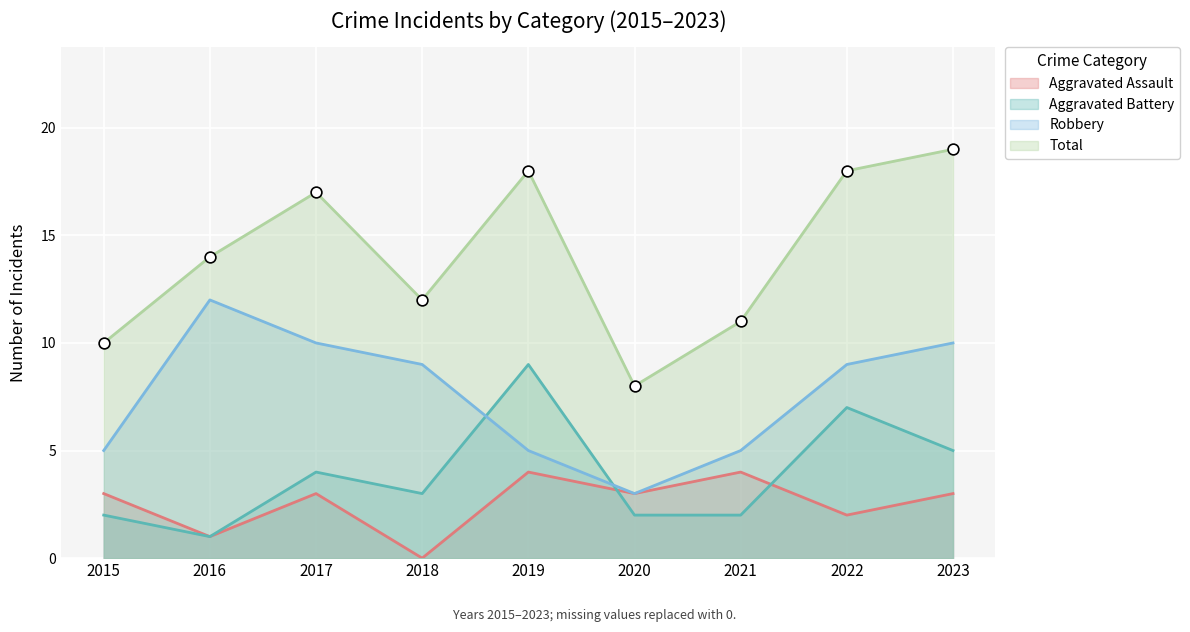

Which series contains the highest Y value?

Total